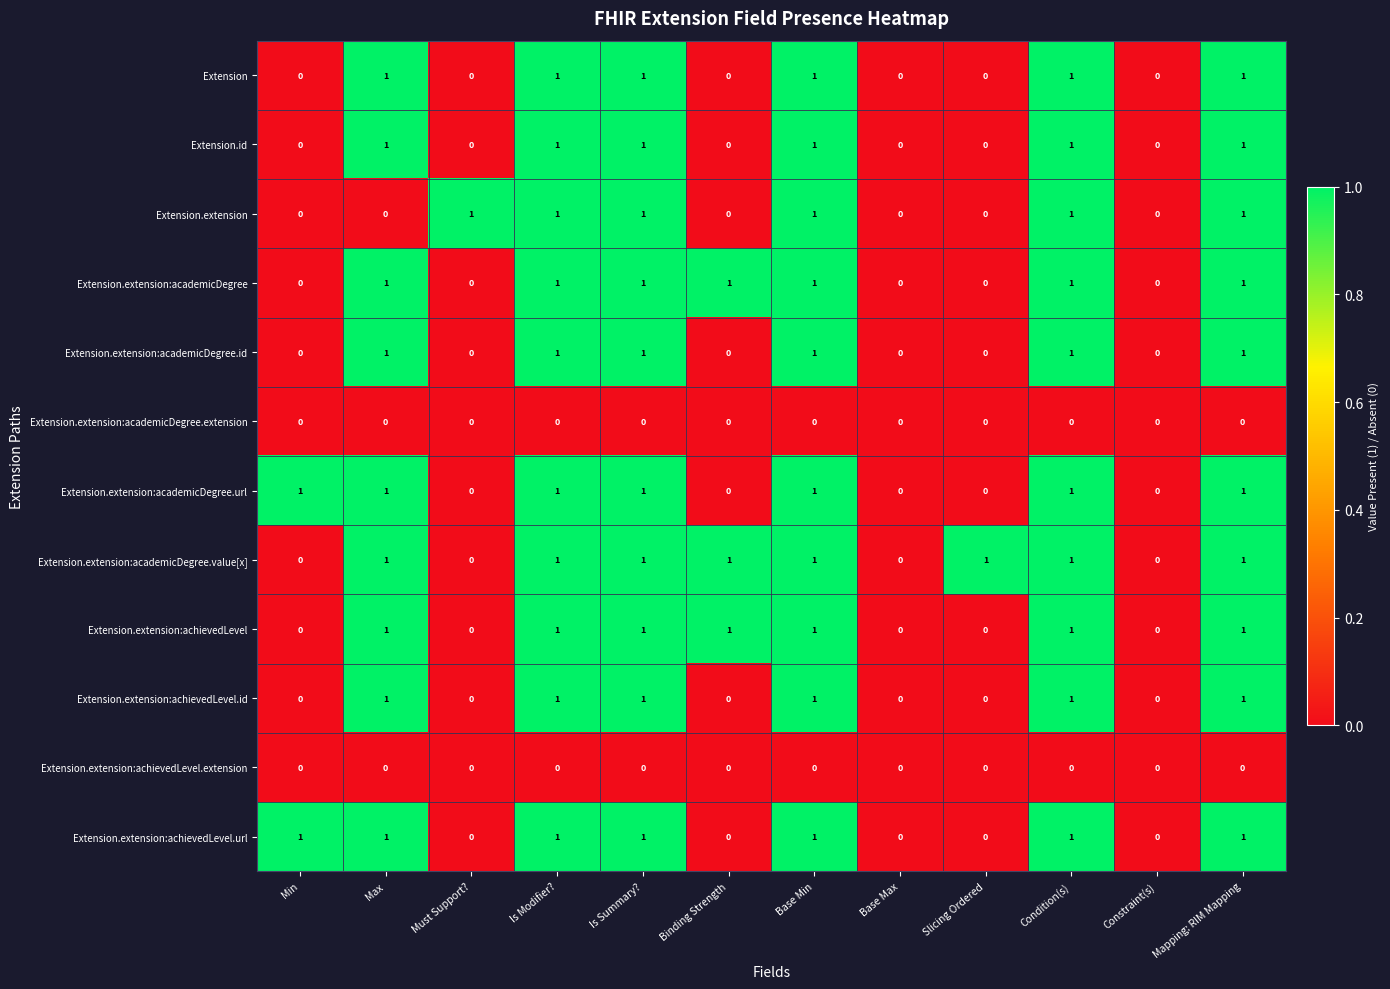

Is the value of Extension.extension:academicDegree.value[x] at Binding Strength greater than the value of Extension.extension:academicDegree.url at Slicing Ordered?

Yes